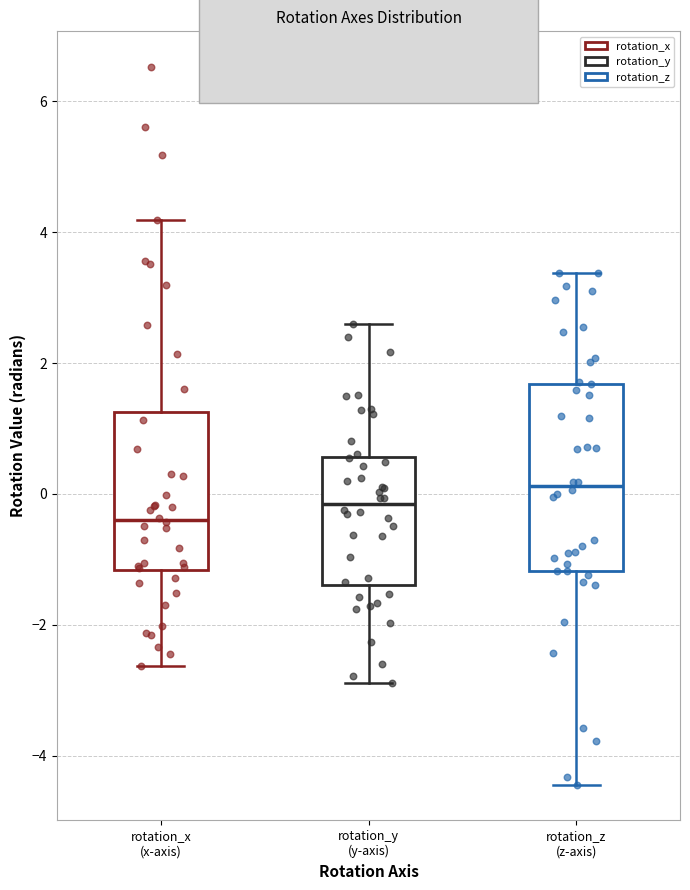

Reading left to right, transcribe this box plot: for each box, give where its median line is, the range the box spans, and where its two whiskers end, as read against the y-axis. The values are not printed on the chart, so give them approximately, as read against the axis.

rotation_x (x-axis): median -0.4, box -1.2 to 1.2, whiskers -2.6 to 4.2
rotation_y (y-axis): median -0.2, box -1.4 to 0.6, whiskers -2.8 to 2.6
rotation_z (z-axis): median 0.2, box -1.2 to 1.6, whiskers -4.4 to 3.4